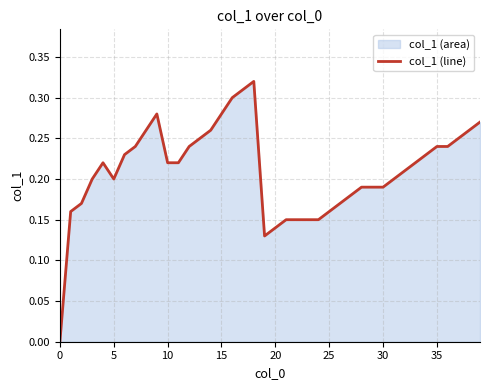

How many data points are above 0?

39